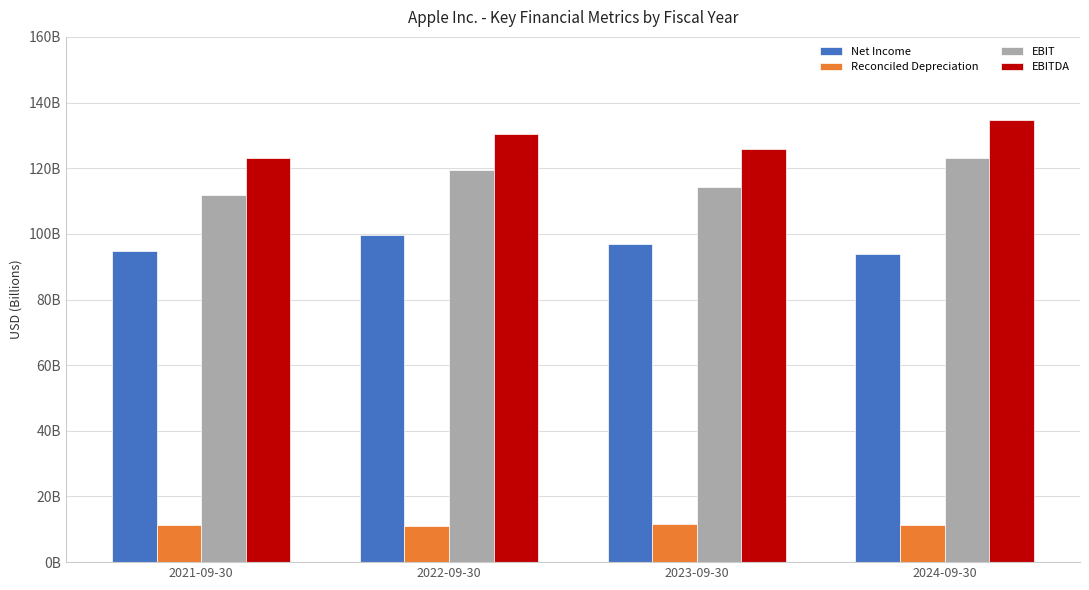

What is the difference between the EBITDA values at 2023-09-30 and 2022-09-30?

4721000000